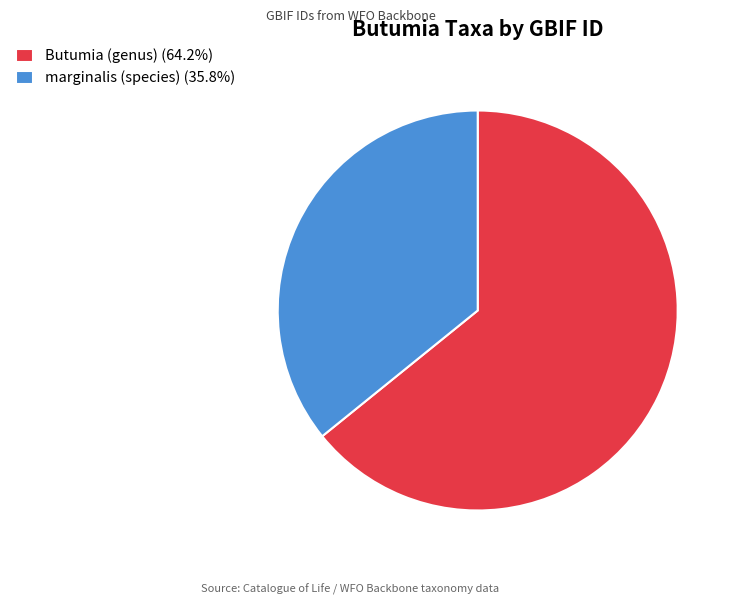

Combined, do marginalis (species) (35.8%) and Butumia (genus) (64.2%) account for over 50%?

Yes